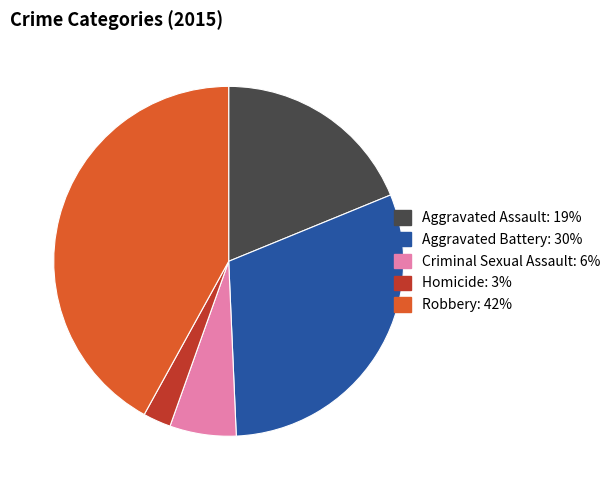

Is Aggravated Assault the majority of the pie?

No